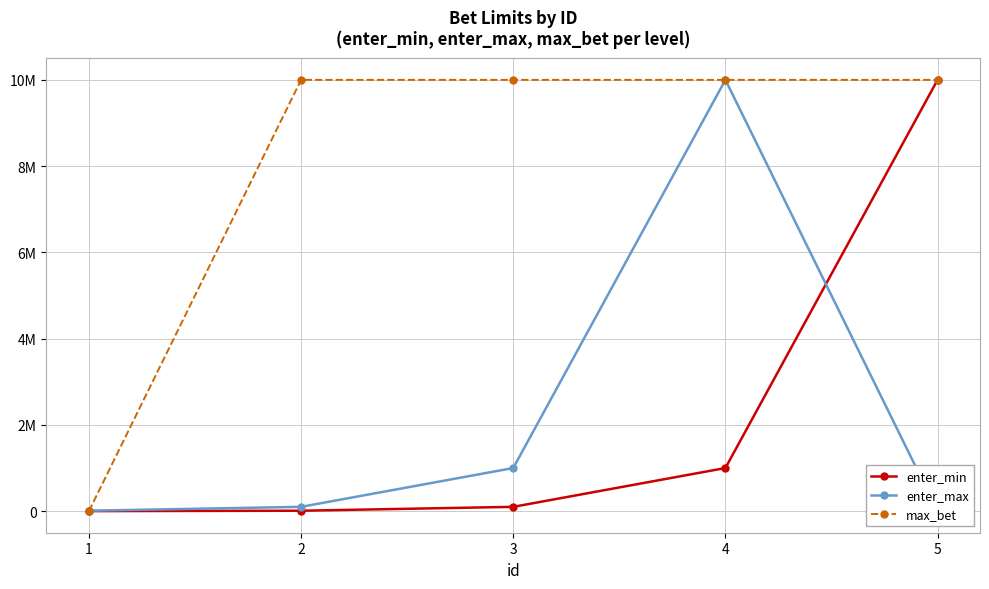

How many values in enter_max are below zero?

1